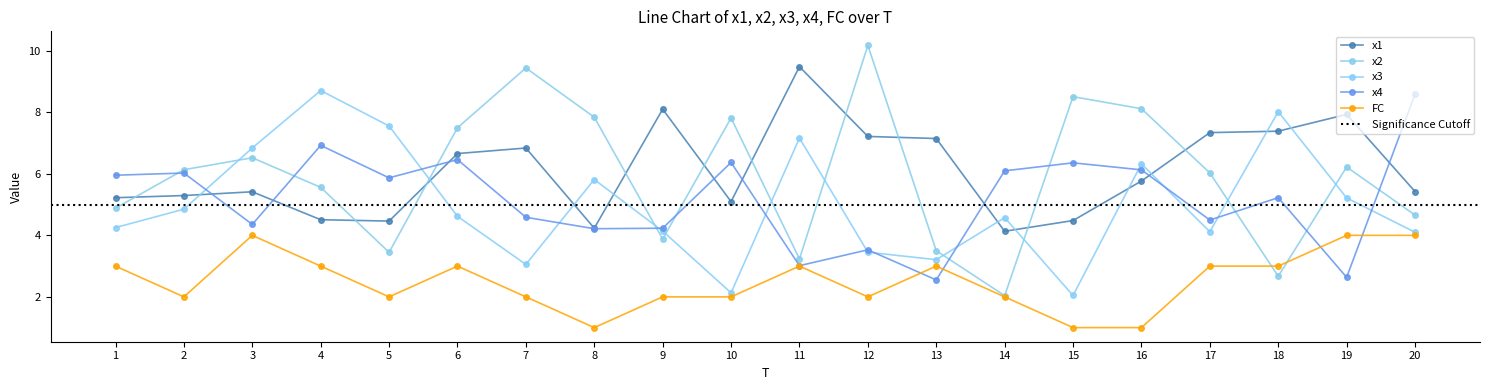

Which series has the widest spread of values?

x2